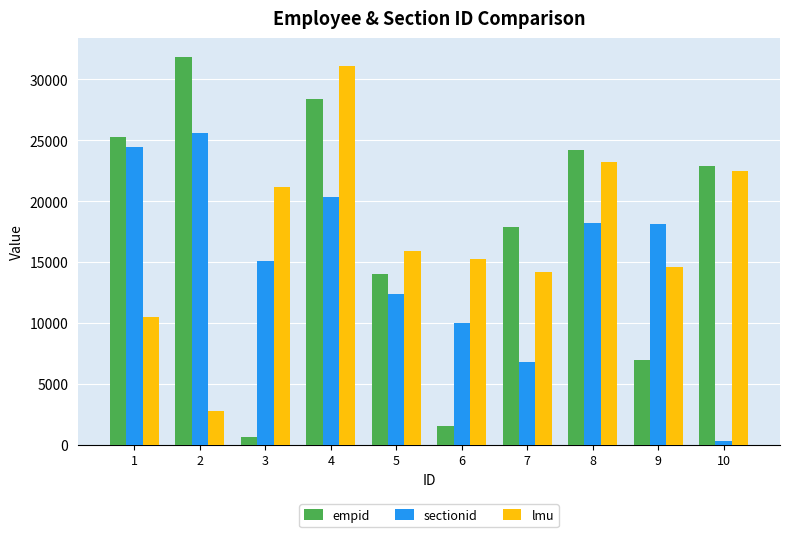

Which series has the widest spread of values?

empid